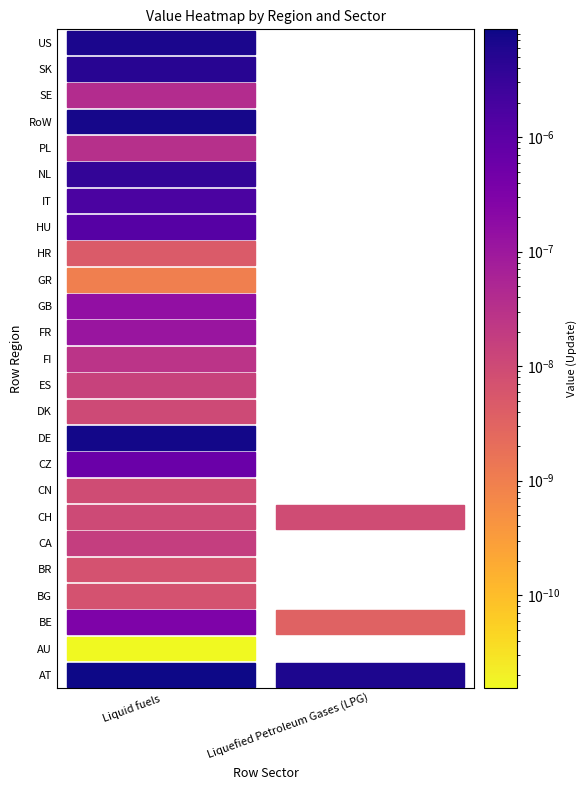

The value of CA at Liquefied Petroleum Gases (LPG) is 0.0. True or false?

True